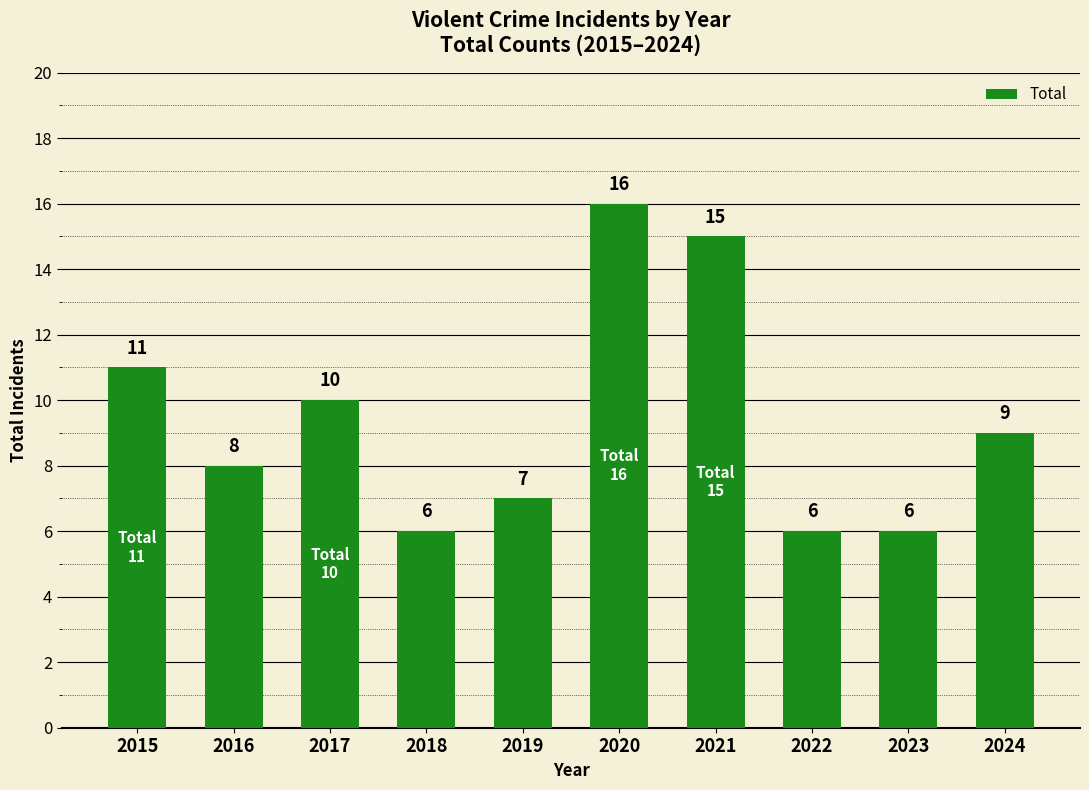

What is the sum of the values at 2016 and 2015?

19